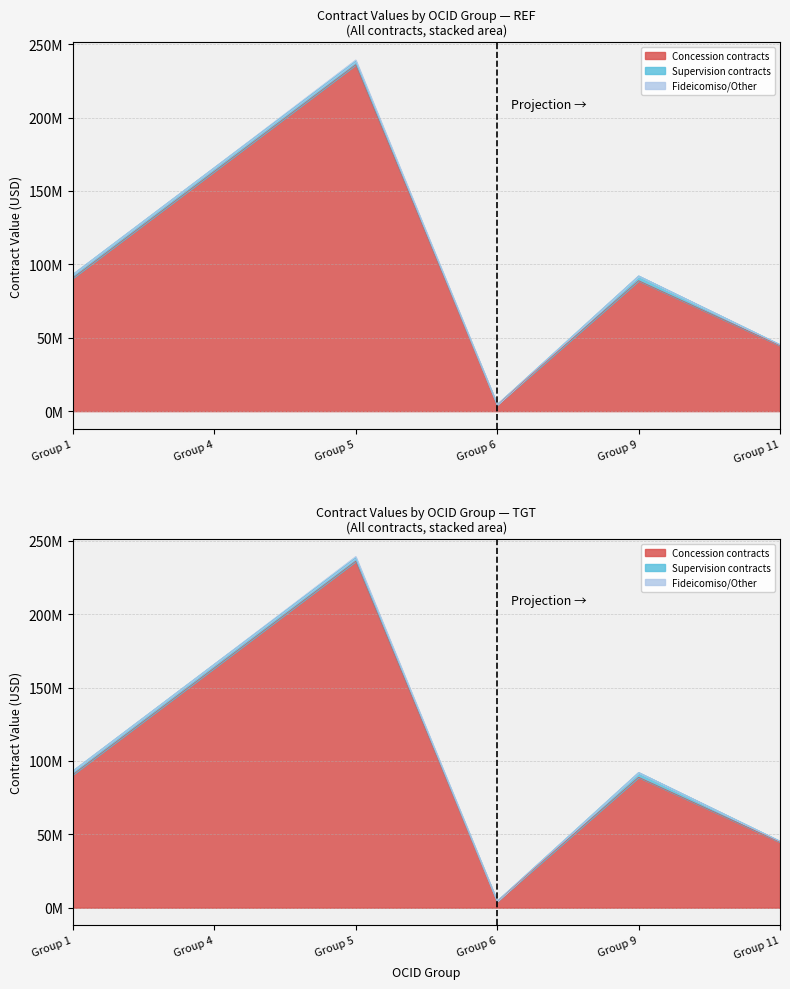

What is the value of the Supervision contracts point at the 3rd from the left?

2282382.8